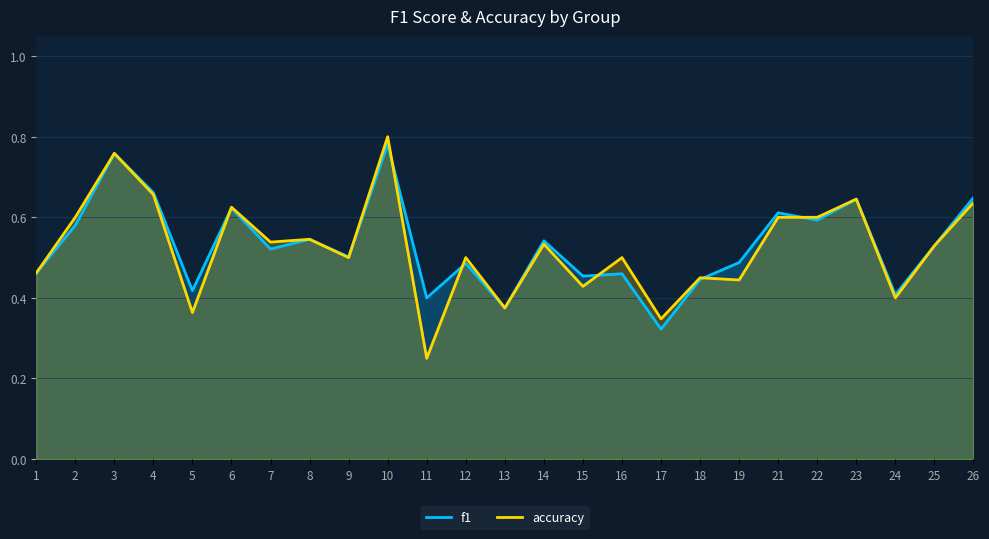

What is the difference between the maximum and second lowest values in the f1 series?

0.4